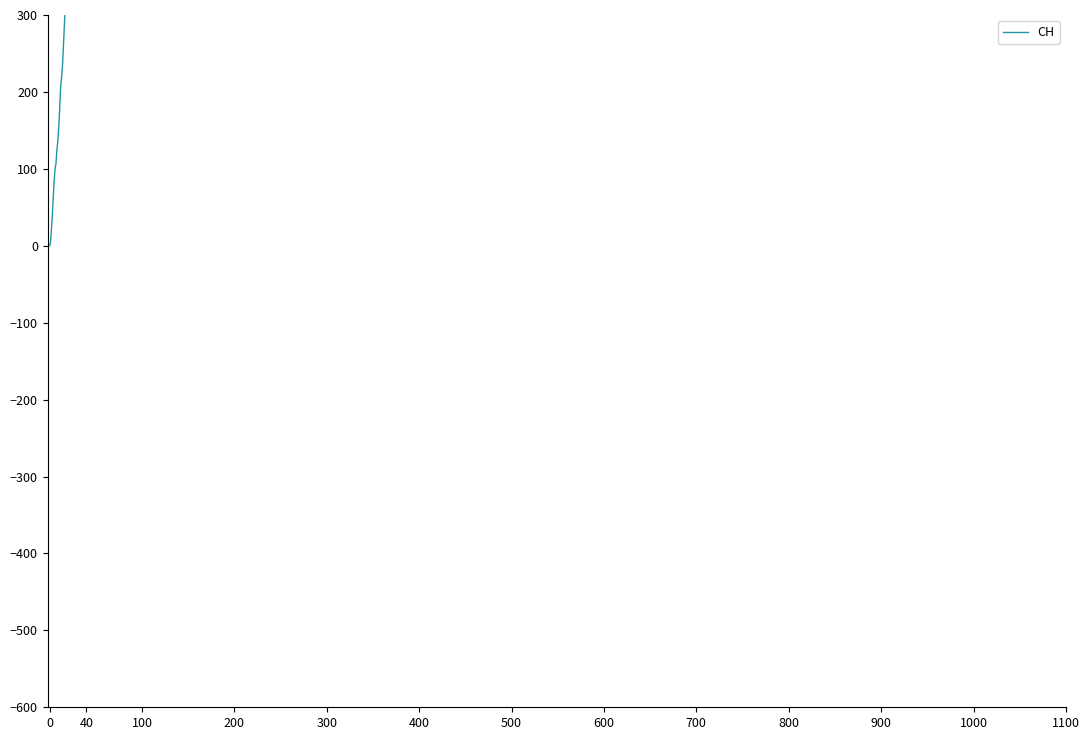

Which has a higher value, 27 or 32?

32